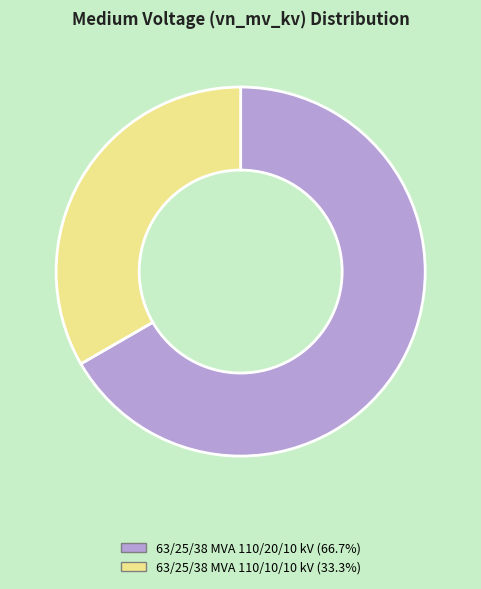

How many segments does this pie chart have?

2